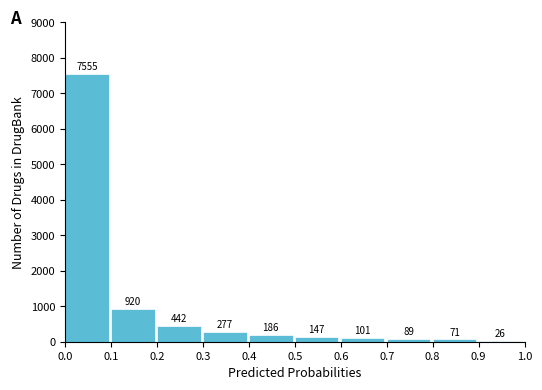

Reading left to right, extract all data points from this chart.

0.0=7555	0.1=920	0.2=442	0.3=277	0.4=186	0.5=147	0.6=101	0.7=89	0.8=71	0.9=26